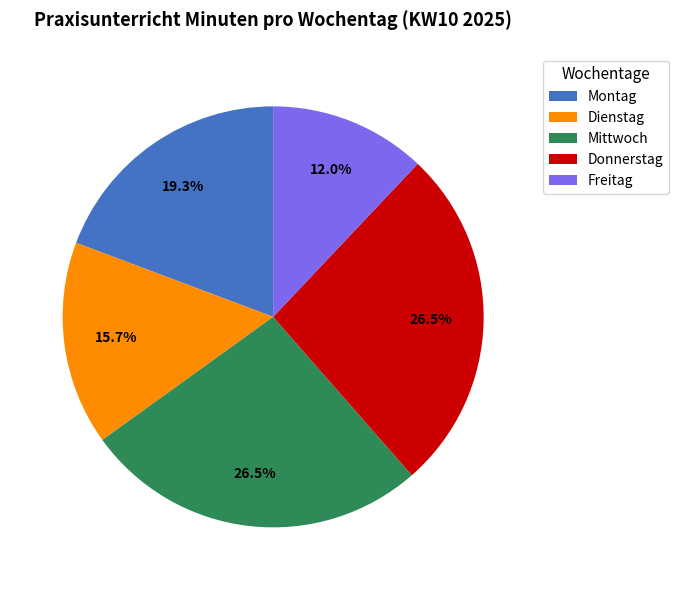

To the nearest percent, what is the combined percentage of Mittwoch and Dienstag?

42%